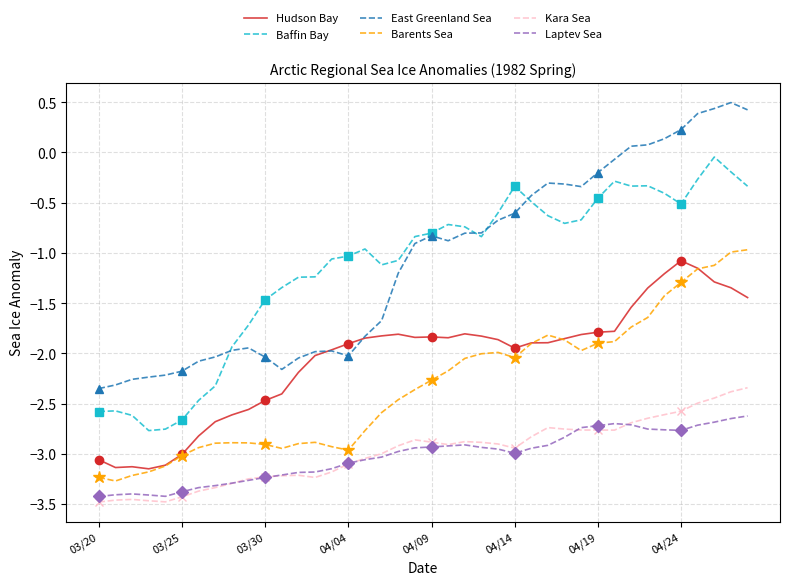

How many interior local valleys does the Barents Sea series have?

5